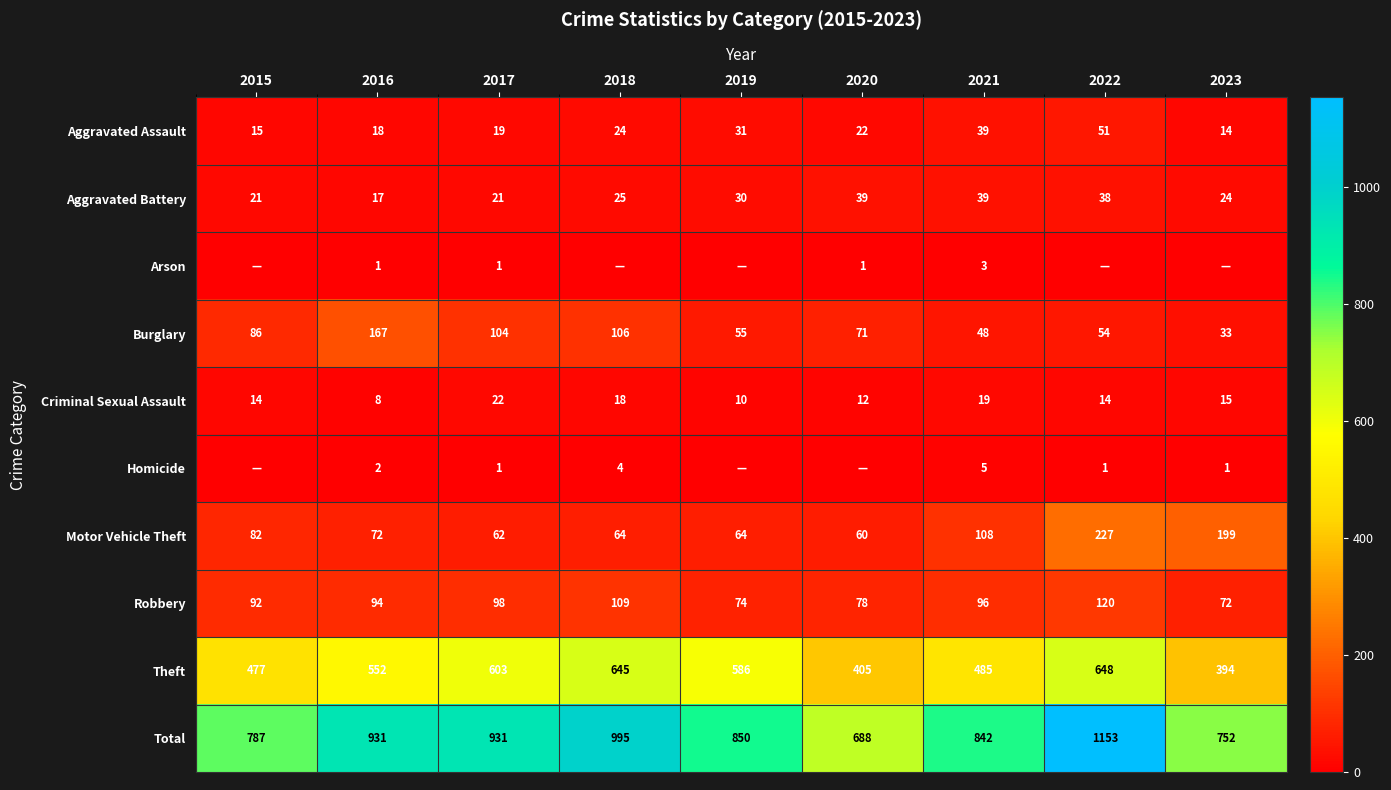

The value of Theft at 2019 is 390. True or false?

False